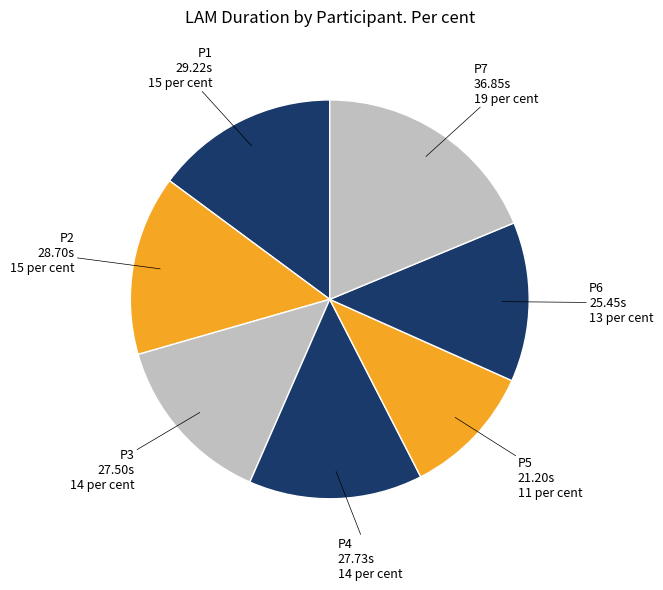

How many slices are in this pie chart?

7